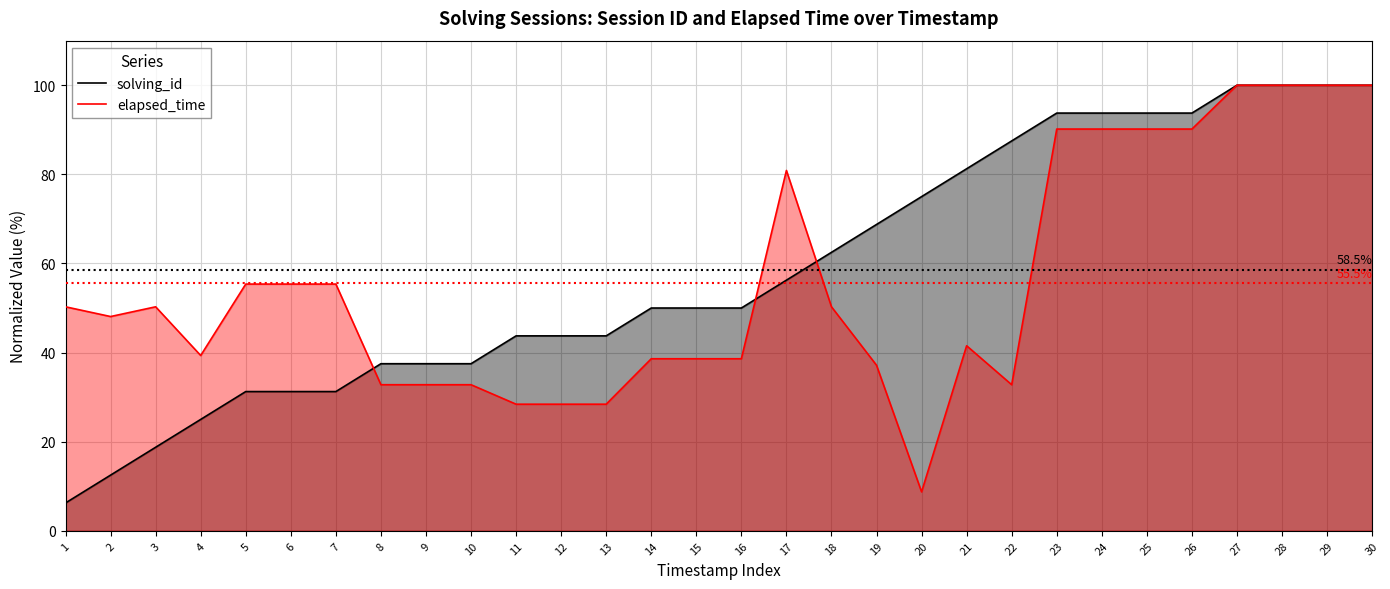

True or false: elapsed_time has more than 0 points higher than both neighbors.

True